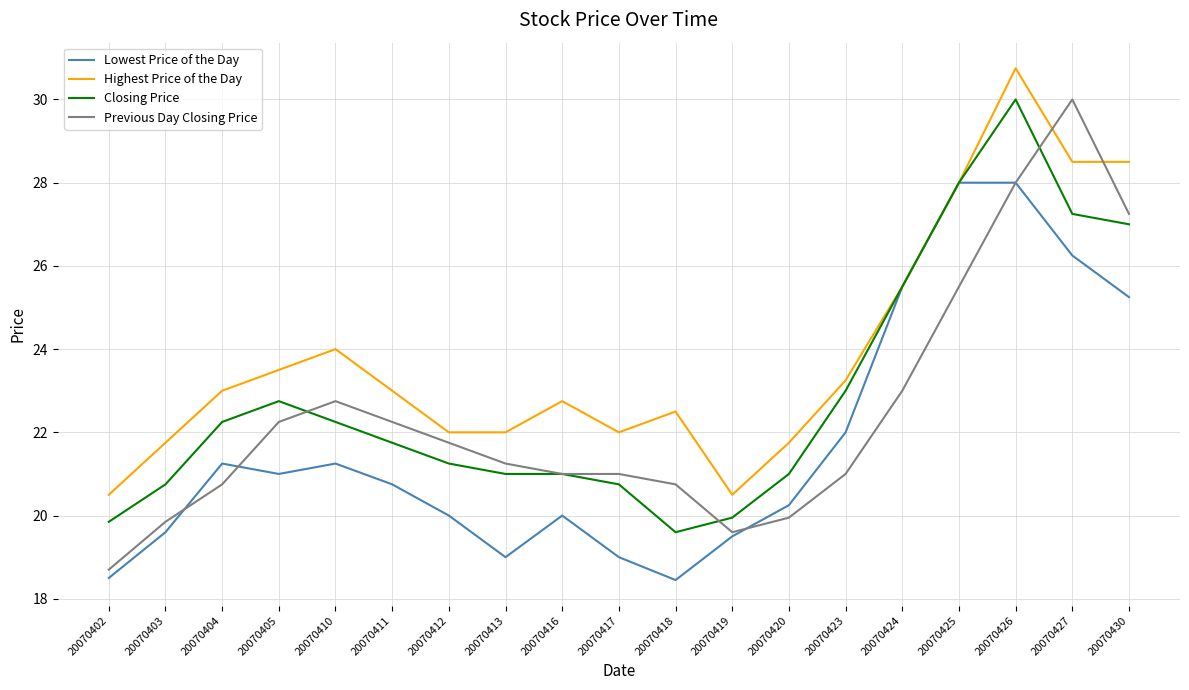

What is the minimum value for Closing Price?

19.6